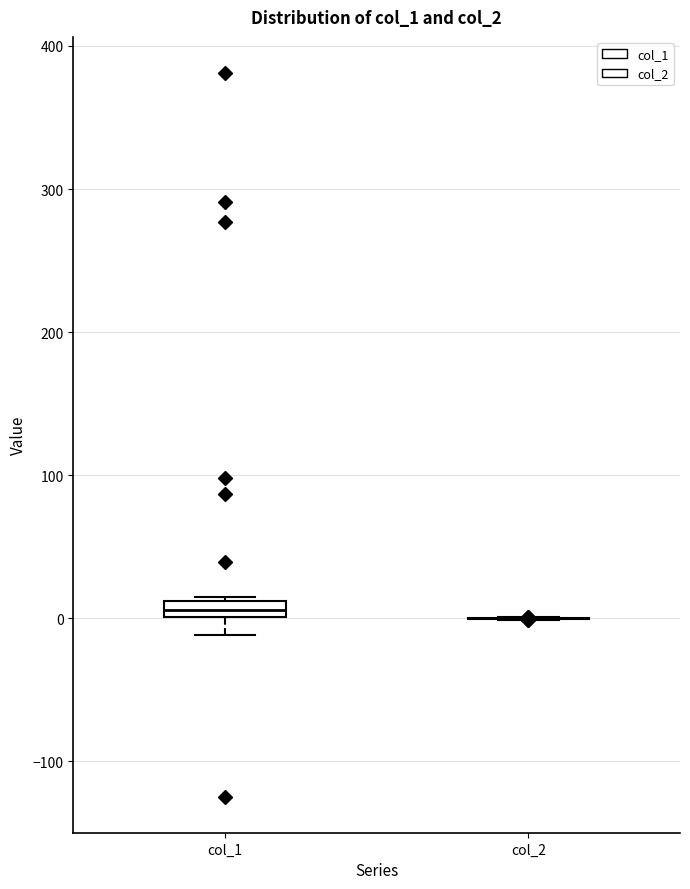

Where is the upper edge of the box for col_1 on the y-axis? The values are not printed on the chart, so give them approximately, as read against the axis.

10